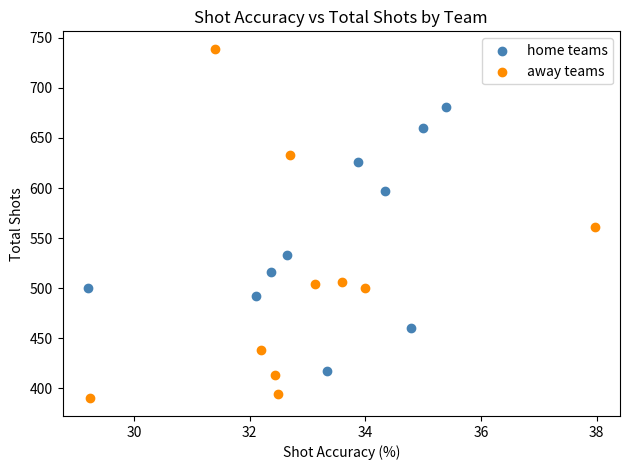

Which series has the largest Y range (max minus min)?

away teams